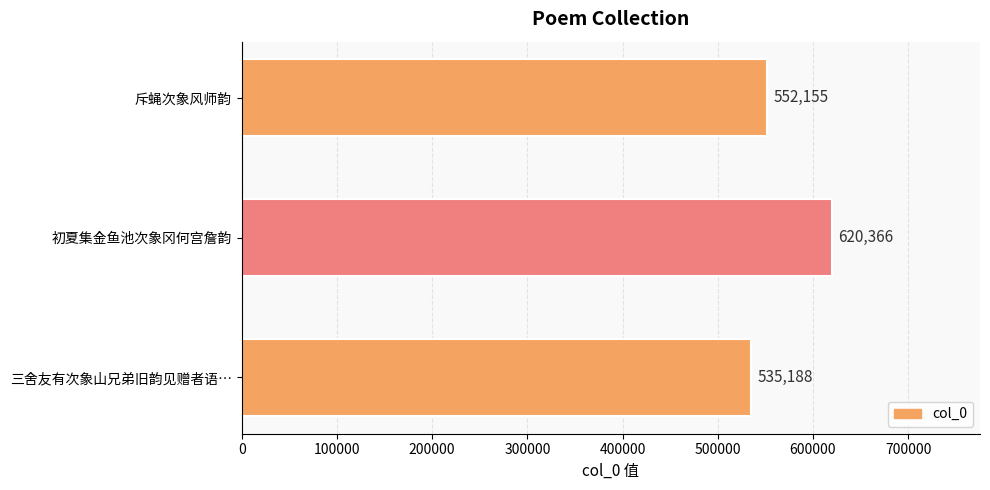

What is the ratio of the value at 三舍友有次象山兄弟旧韵见赠者语… to the value at 初夏集金鱼池次象冈何宫詹韵?

0.9